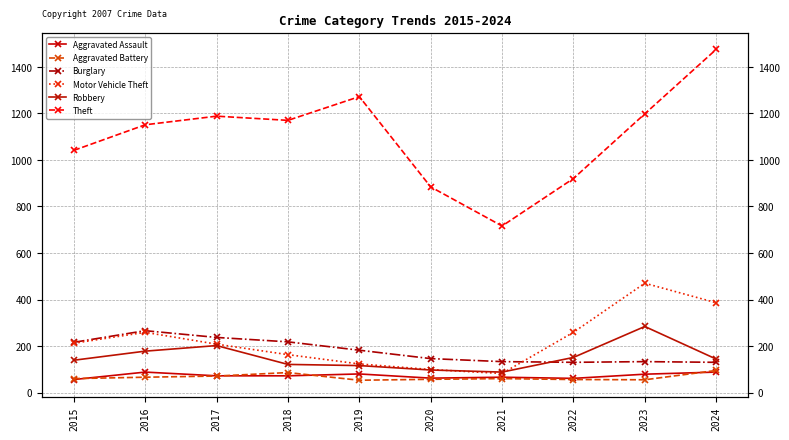

At which label is Aggravated Battery closest to 74?

2017